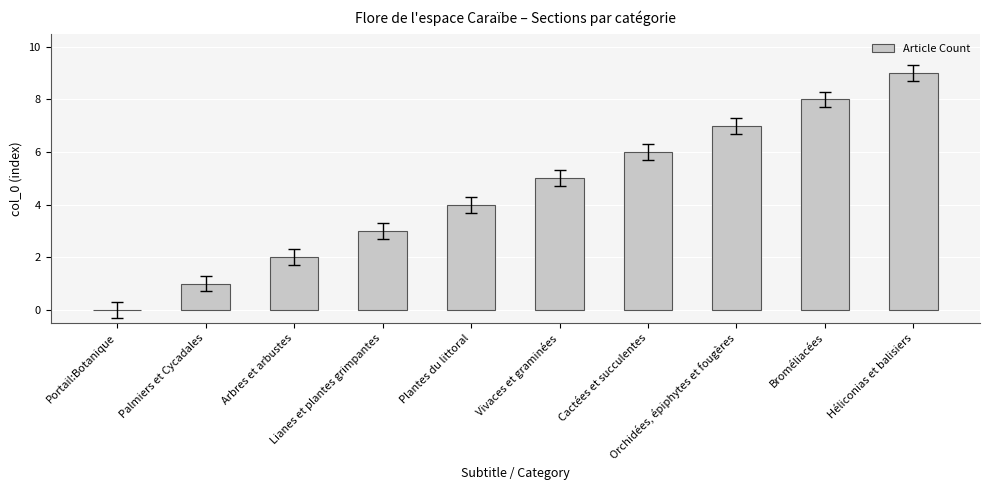

Between Cactées et succulentes and Héliconias et balisiers, which is larger?

Héliconias et balisiers